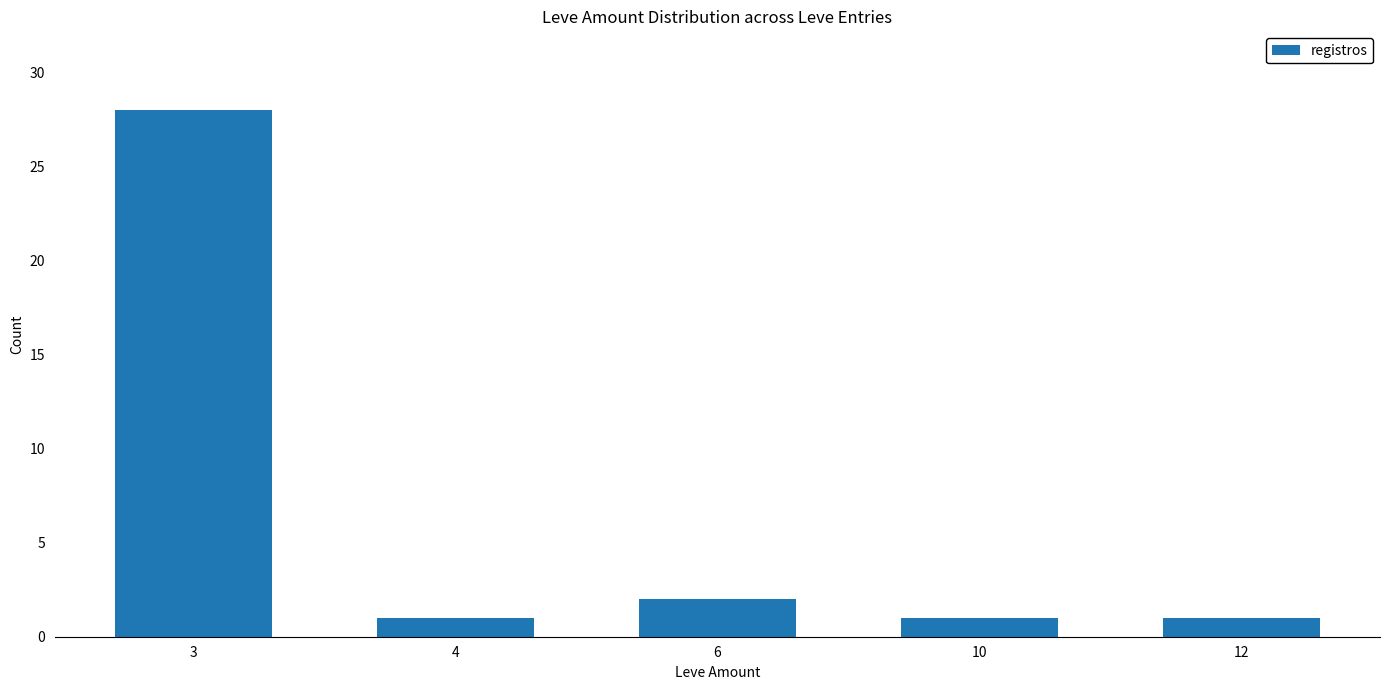

What is the smallest value displayed?

1